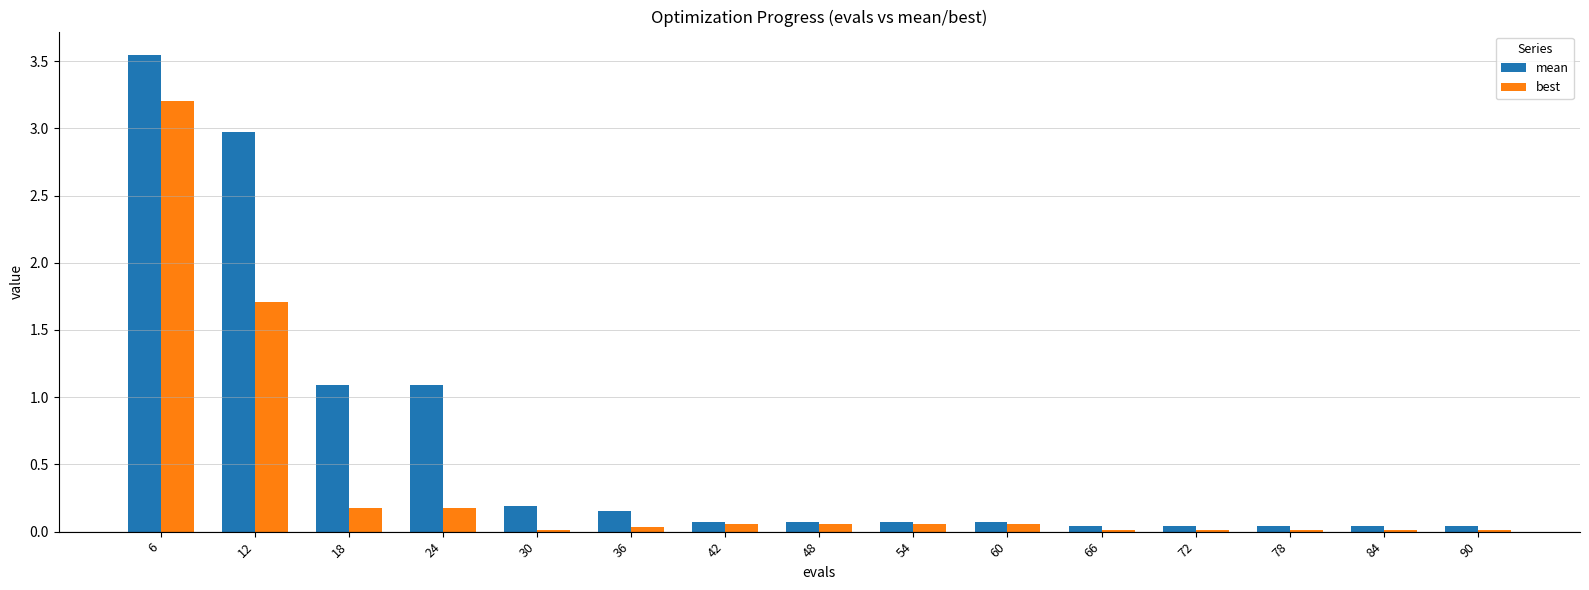

What is the sum of the best values at 84 and 12?

1.7